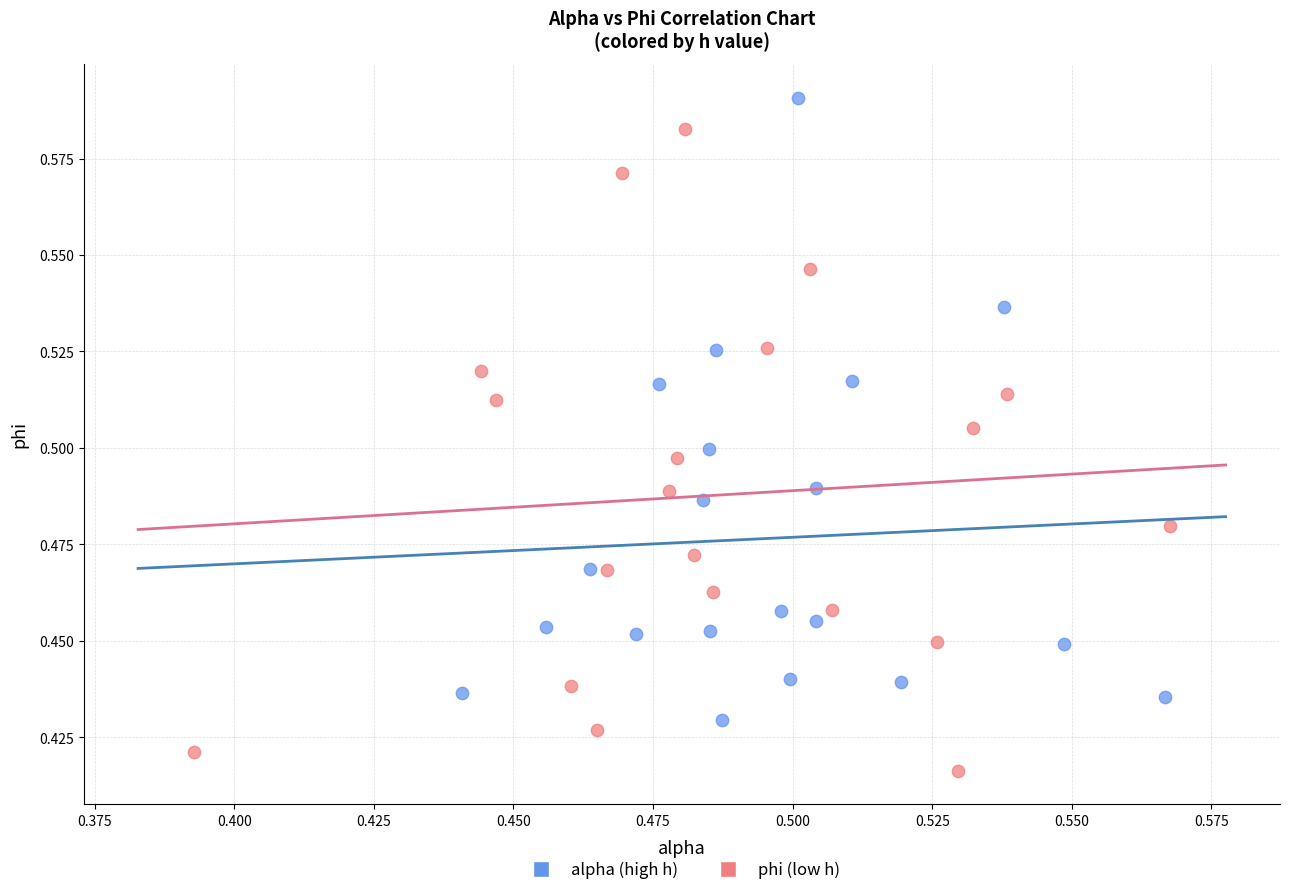

Which series contains the highest Y value?

alpha (high h)